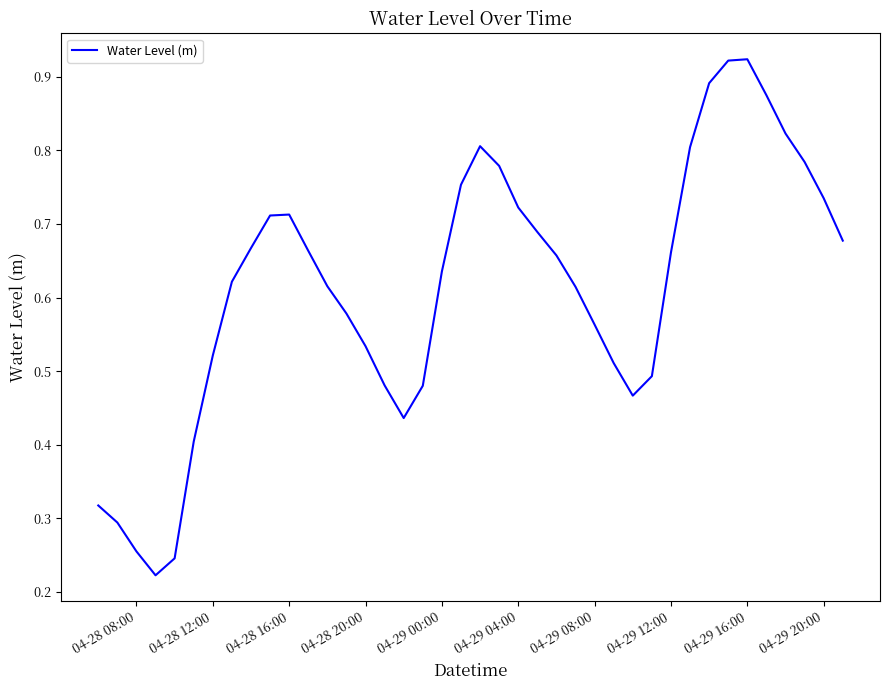

Is it true that the value at 04-29 20:00 is 0.3?

False